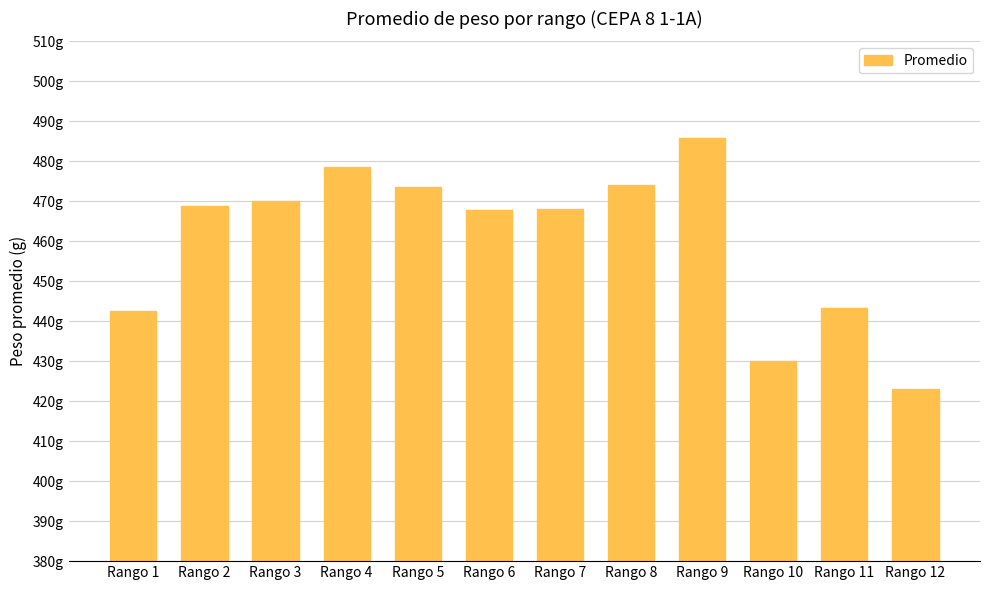

What is the ratio of the value at Rango 8 to the value at Rango 3?

1.0